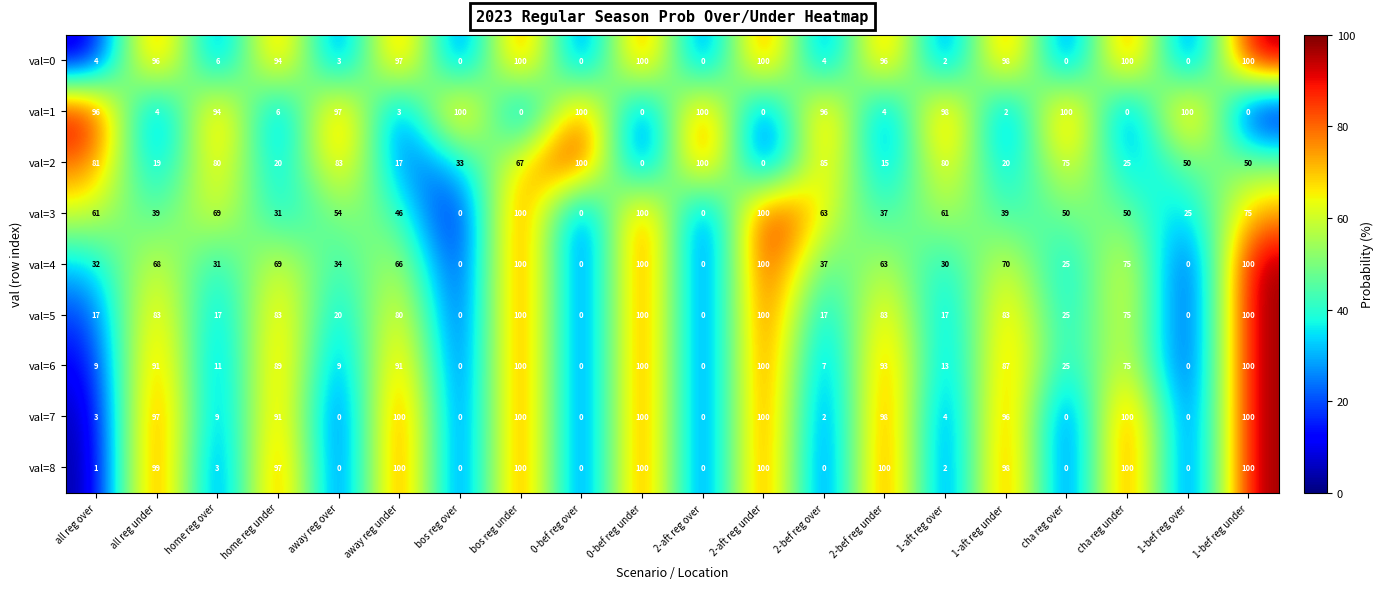

At all reg over, list the series in order from smallest to largest.

val=8, val=7, val=0, val=6, val=5, val=4, val=3, val=2, val=1